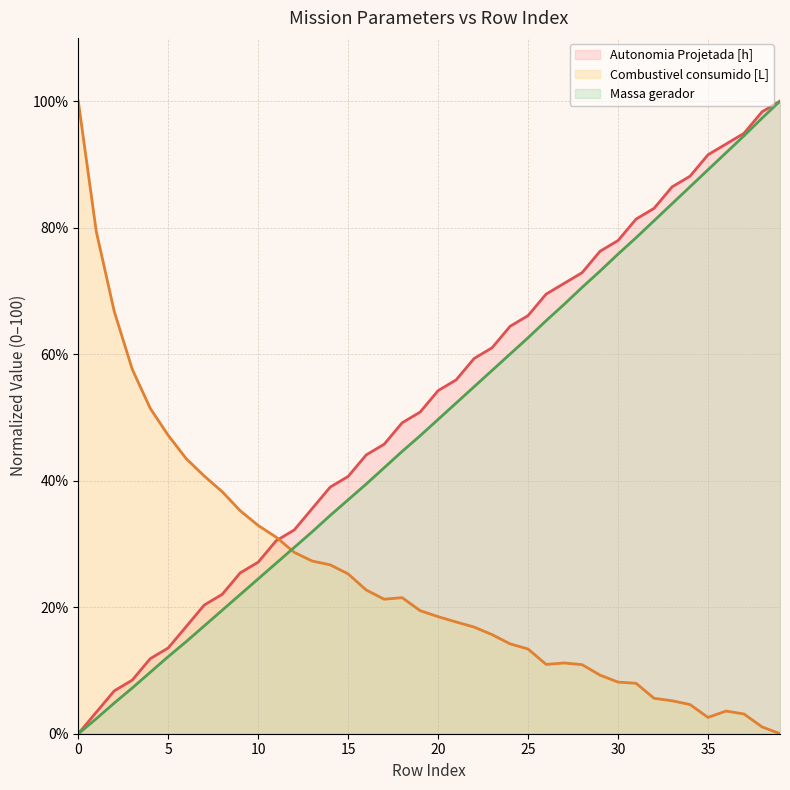

True or false: Massa gerador (line) and Autonomia Projetada [h] (line) intersect in this chart.

False